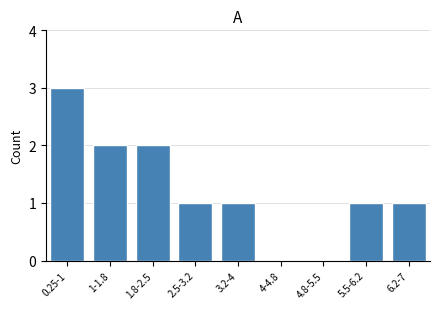

Reading left to right, extract all data points from this chart.

0.25-1=3	1-1.8=2	1.8-2.5=2	2.5-3.2=1	3.2-4=1	4-4.8=0	4.8-5.5=0	5.5-6.2=1	6.2-7=1